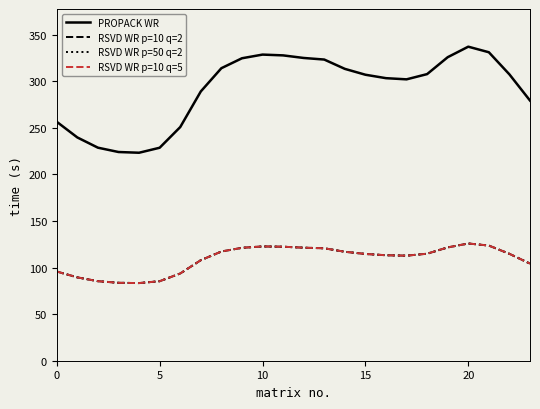

Does the chart have visible grid lines?

No